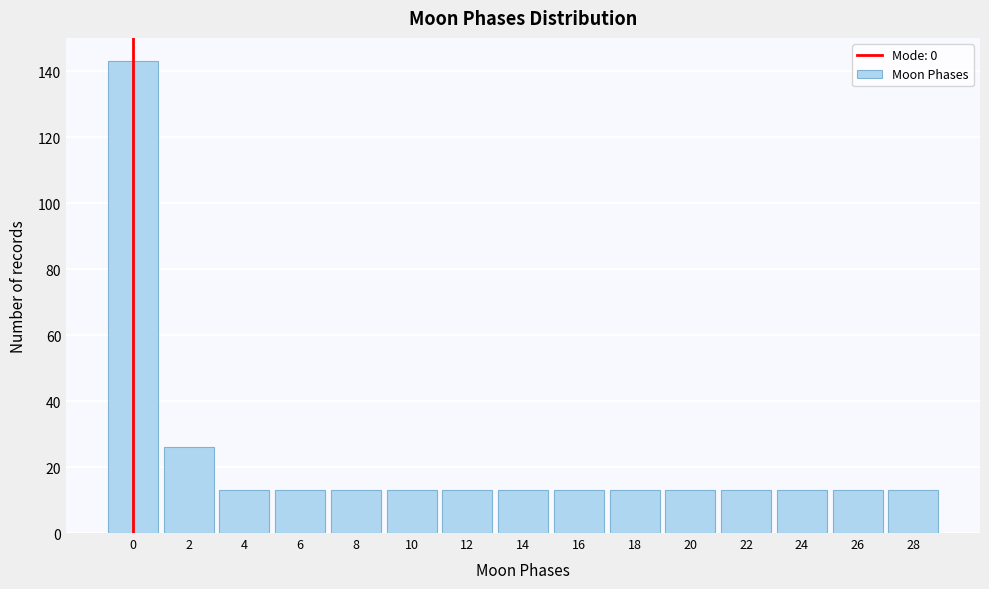

Reading left to right, what are all the values shown in this chart?

0=143	2=26	4=13	6=13	8=13	10=13	12=13	14=13	16=13	18=13	20=13	22=13	24=13	26=13	28=13